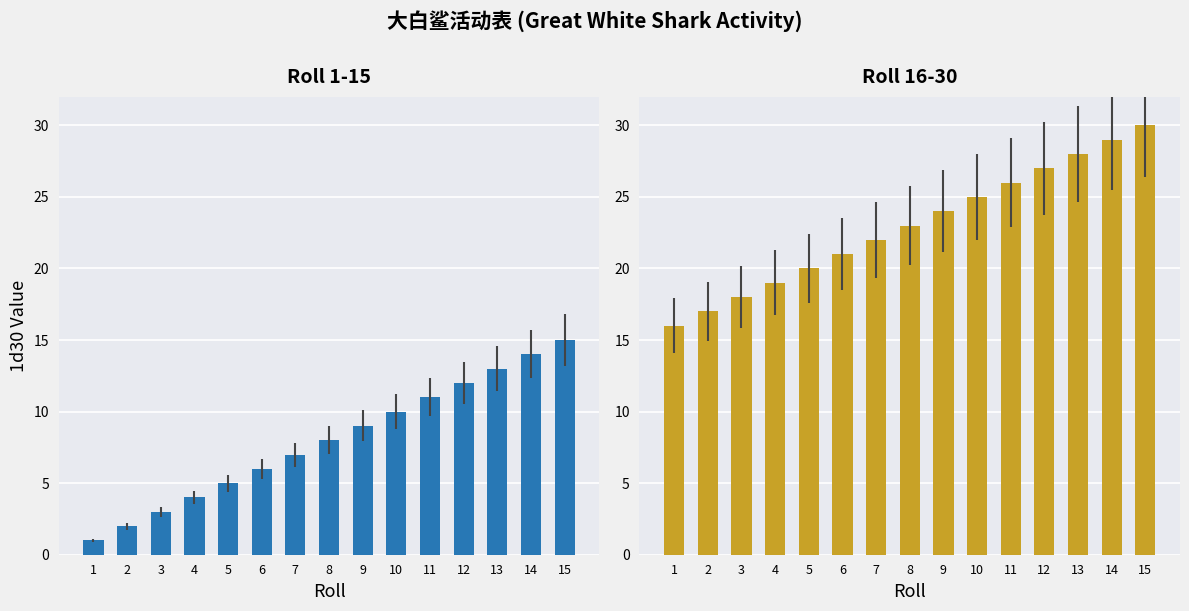

List the series in order of their peak value, lowest first.

Roll 1-15, Roll 16-30